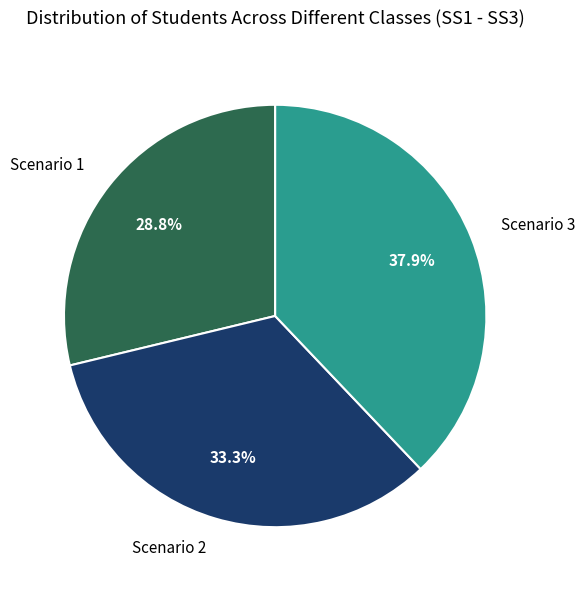

Is it true that Scenario 3 is 38% of the pie?

True